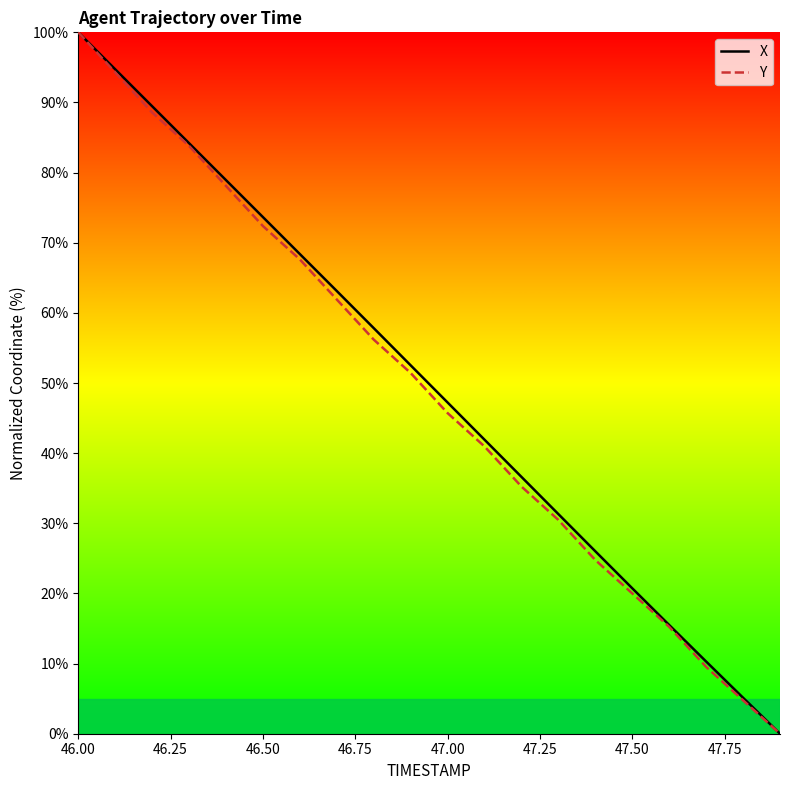

Rank the series at 46.50 from lowest to highest value.

Y, X